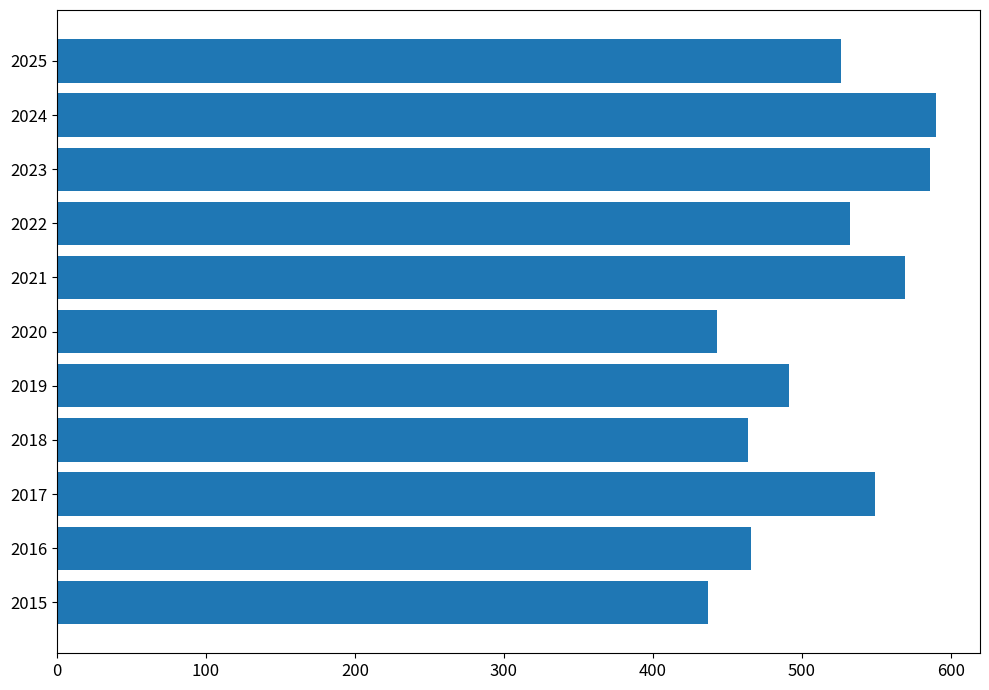

What is the maximum value shown in the chart?

590